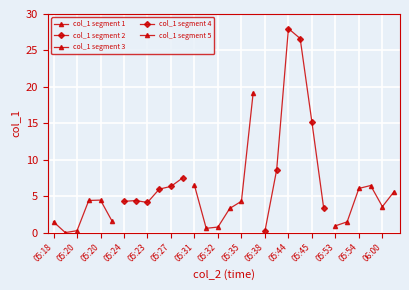

How many values in the col_1 segment 3 series exceed 4?

3